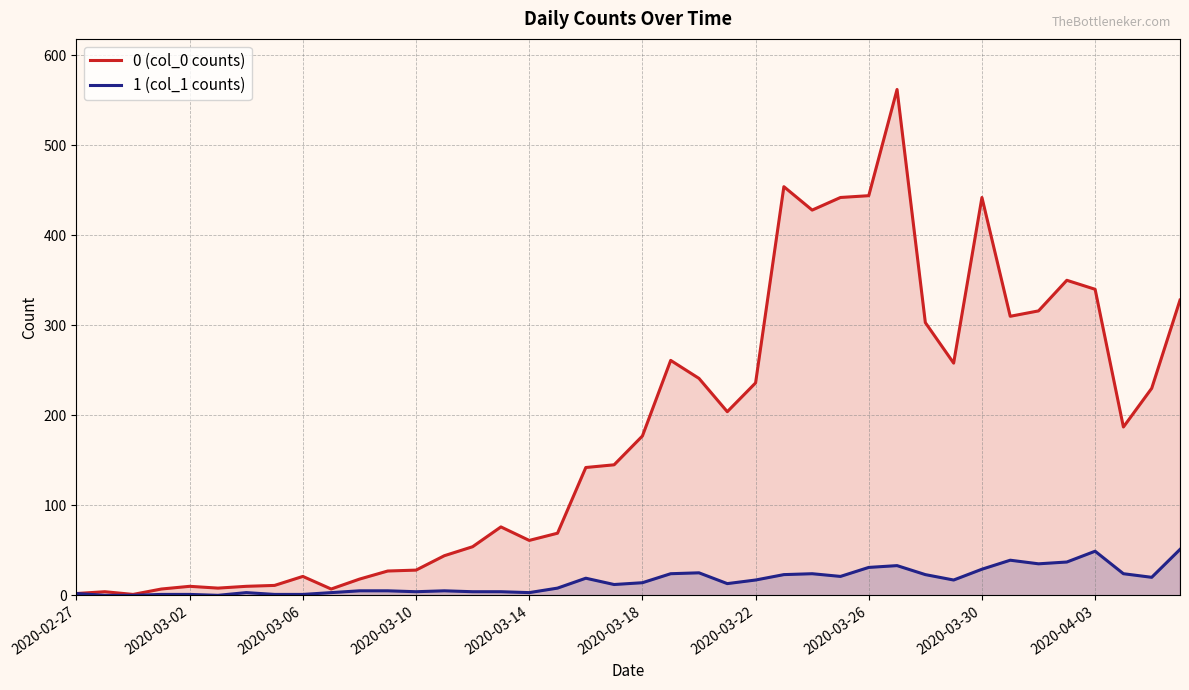

How many data points in 1 (col_1 counts) are less than 14?

20